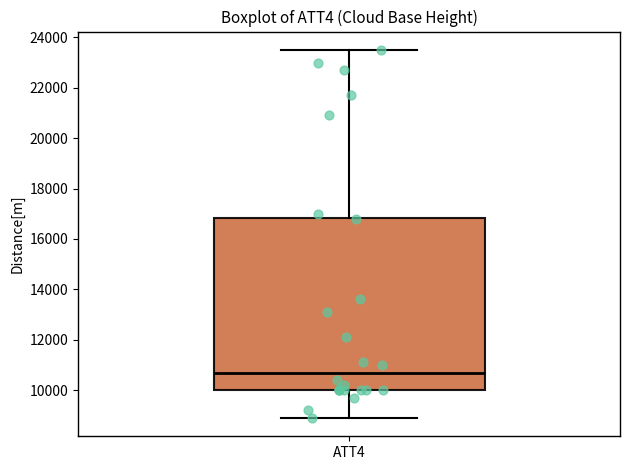

Read this box plot against the y-axis: the position of the median line, the range covered by the box, and the ends of both whiskers. The values are not printed on the chart, so give them approximately, as read against the axis.

median 10800, box 10000 to 16800, whiskers 9000 to 23600